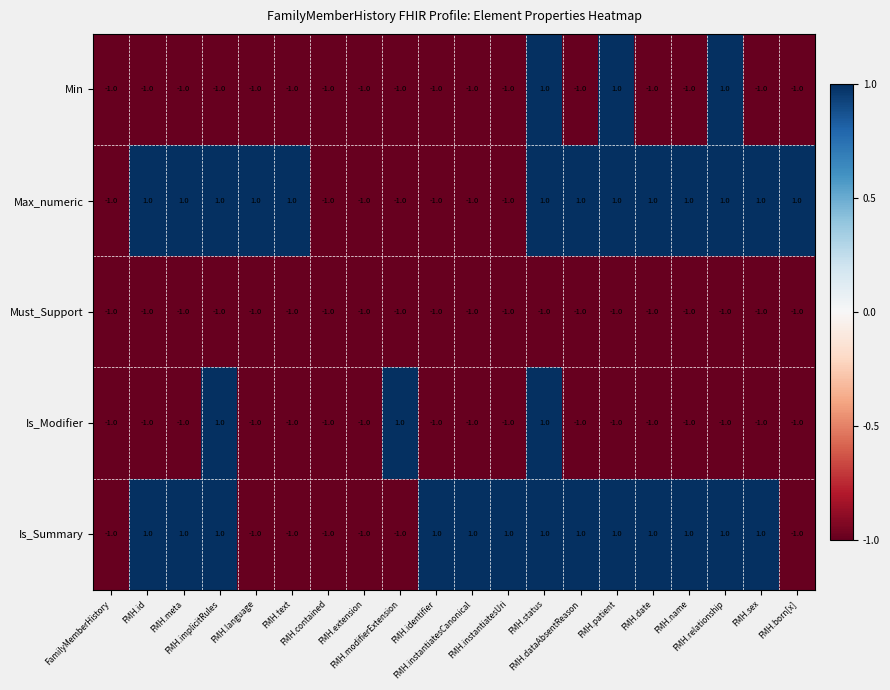

At how many categories does at least one series exceed 0?

17